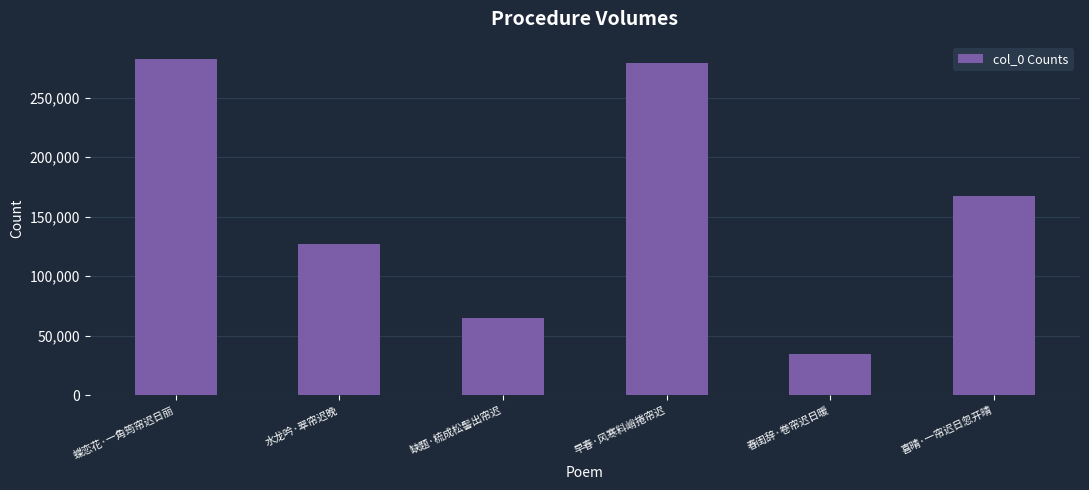

How many categories are shown in the chart?

6